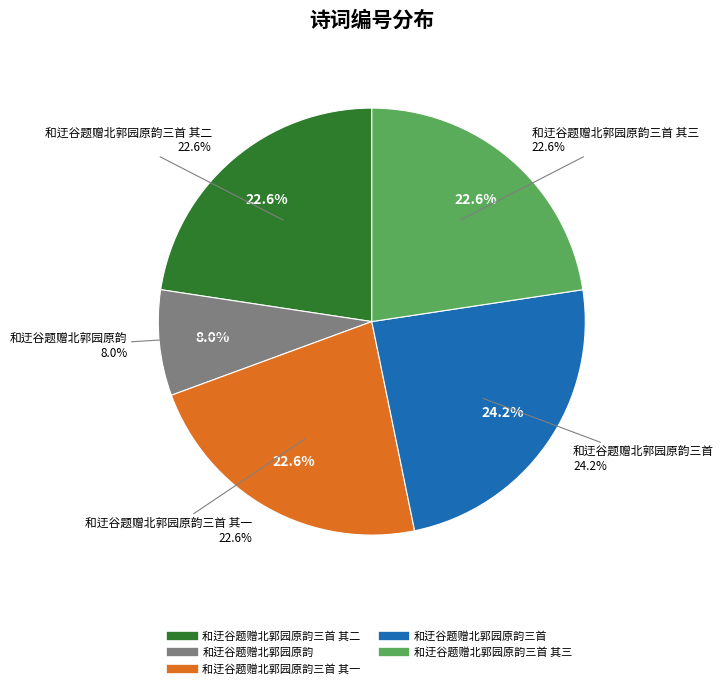

Is there any slice that represents more than half of the pie?

No